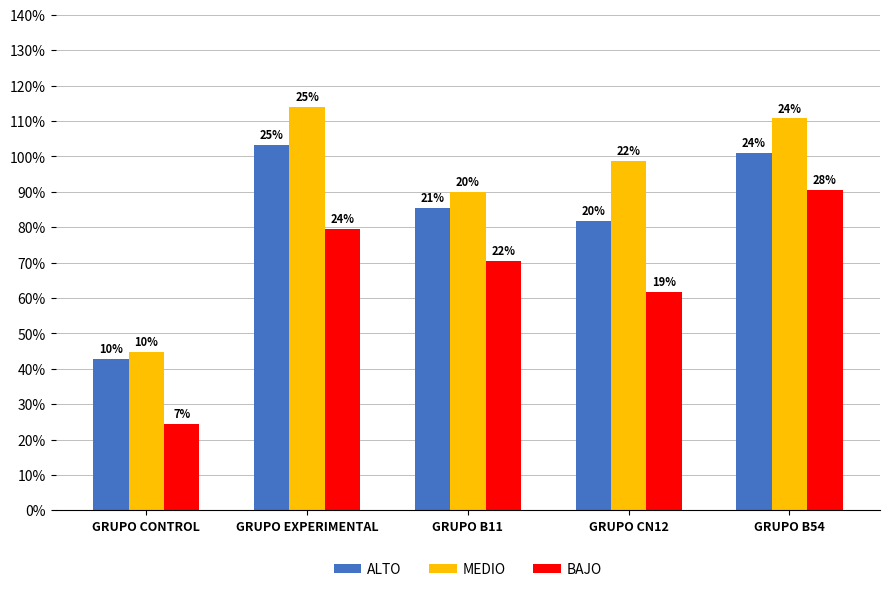

What are all the series names shown in the legend?

ALTO, MEDIO, BAJO